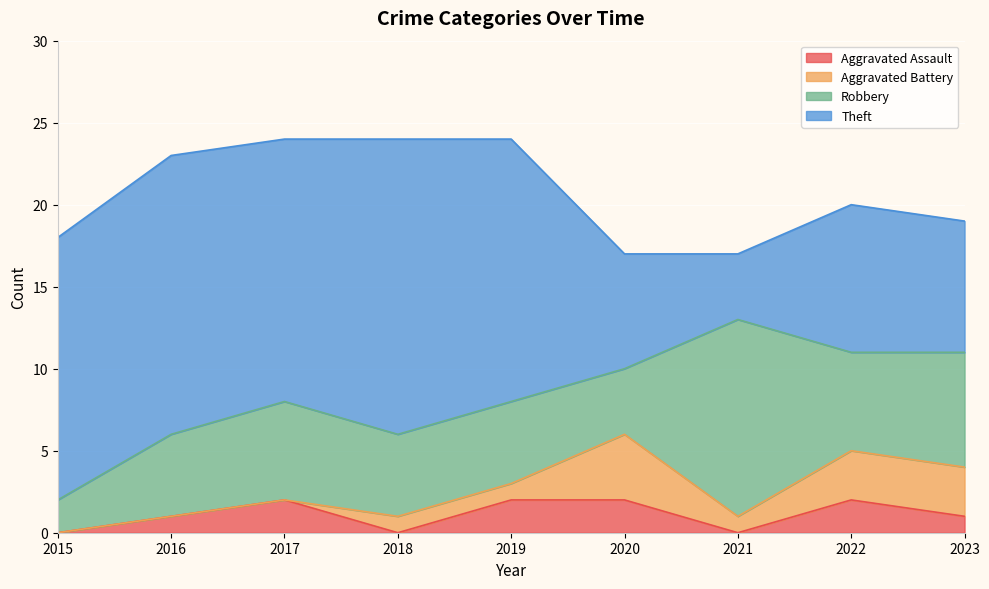

How many interior local peaks does the Theft series have?

3